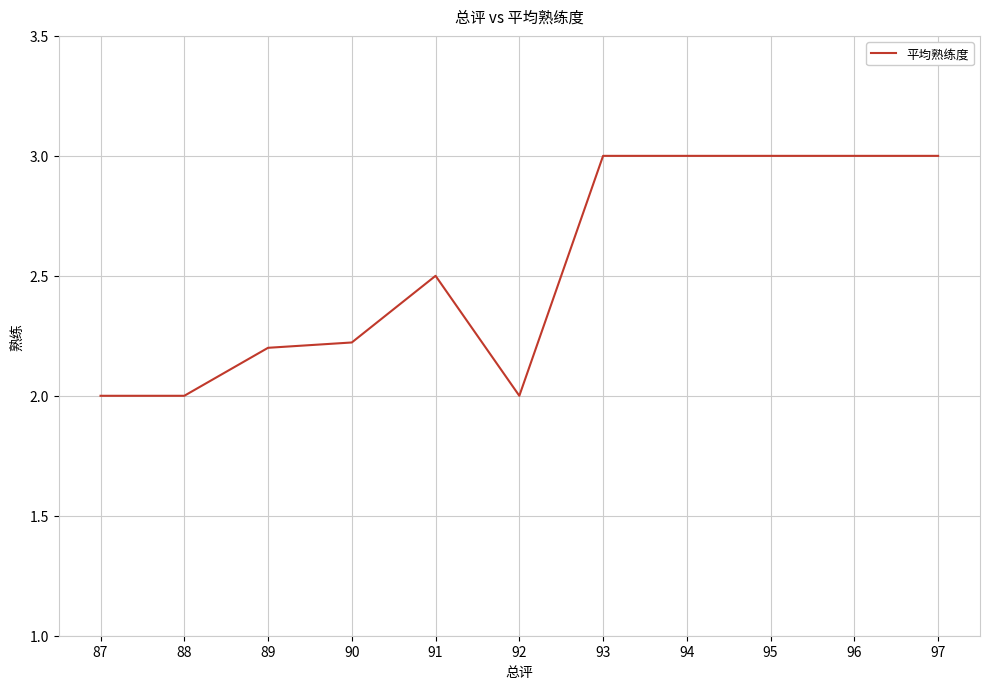

Between 91 and 90, which is larger?

91